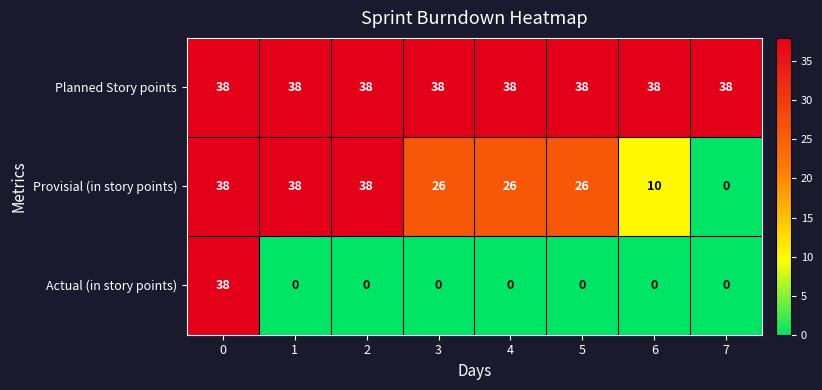

Which series changed the most between 3 and 6?

Provisial (in story points)